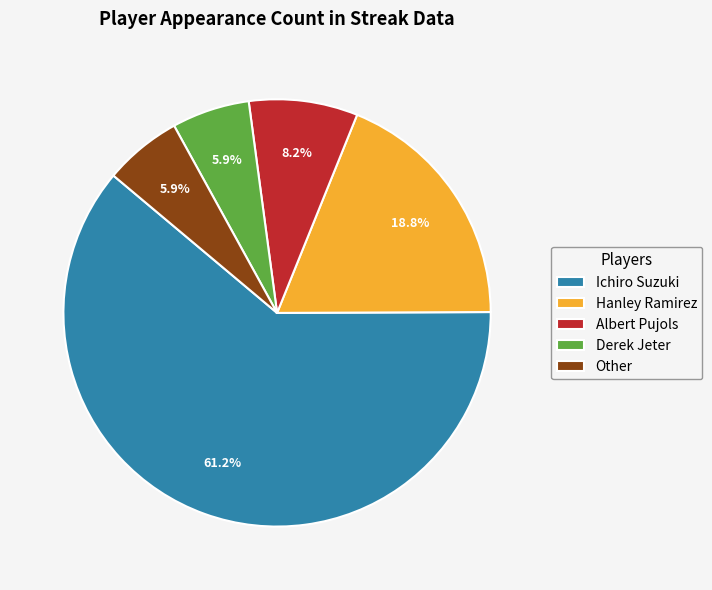

Which category has the biggest portion of the pie?

Ichiro Suzuki